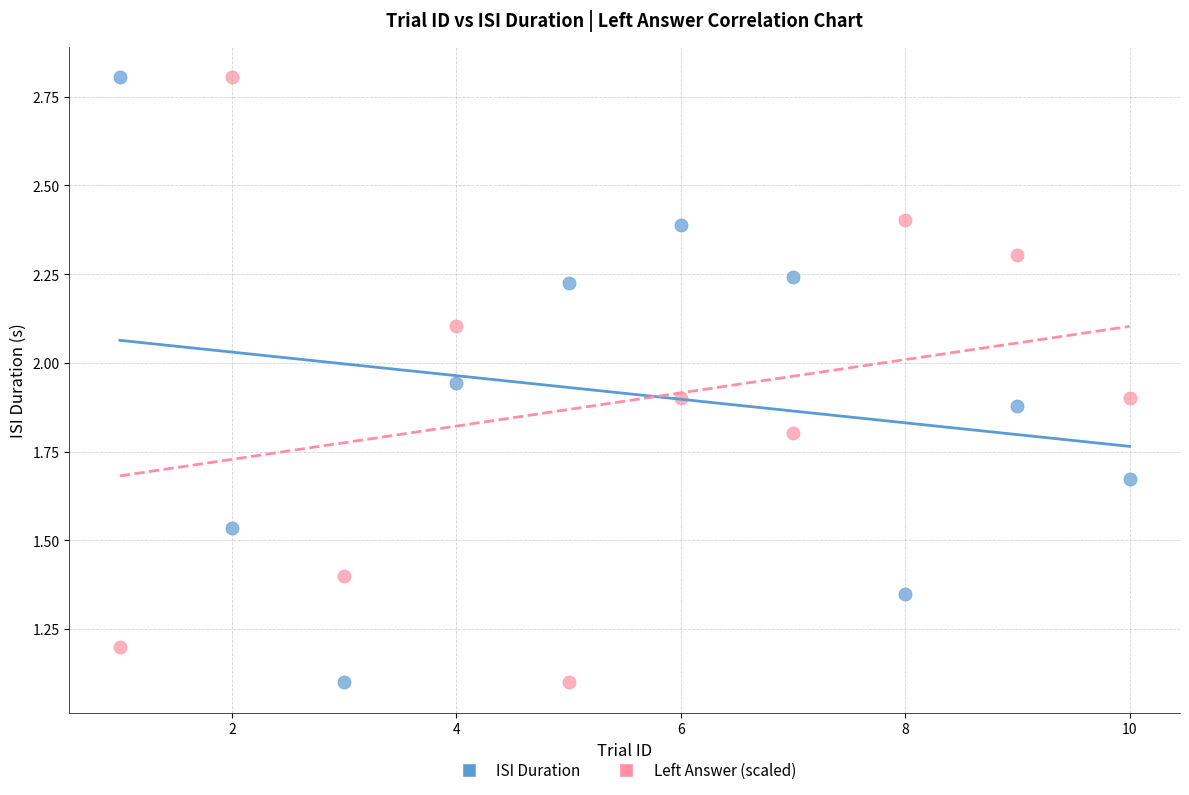

Across all data points, what is the range of X values (max minus min)?

9.0